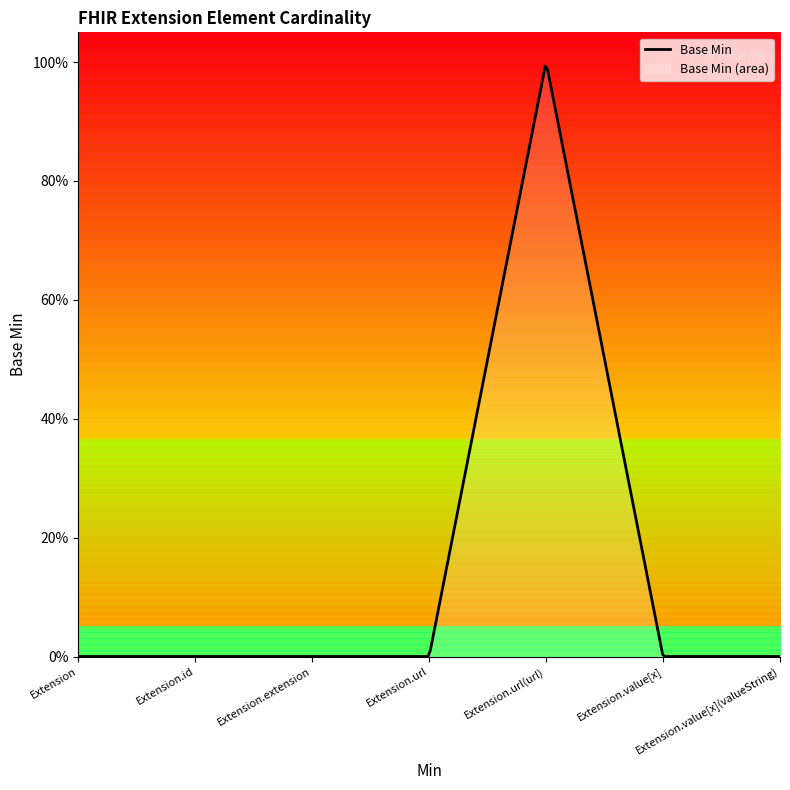

The chart shows a value of 0 at Extension.value[x](valueString). True or false?

True